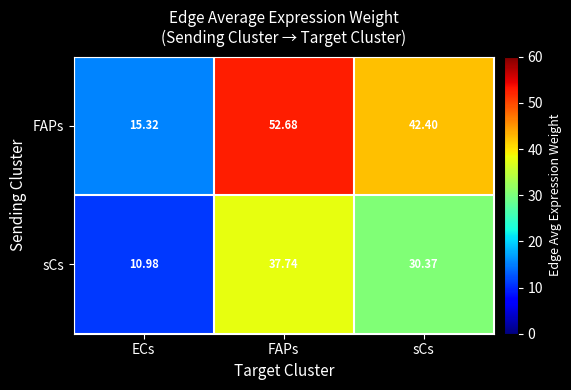

Count the number of categories in the chart.

3